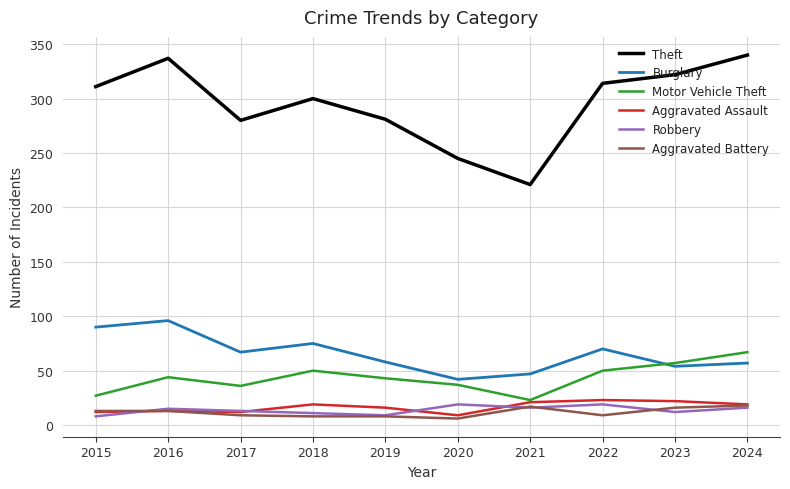

What is the difference between the highest and lowest values at 2021?

205